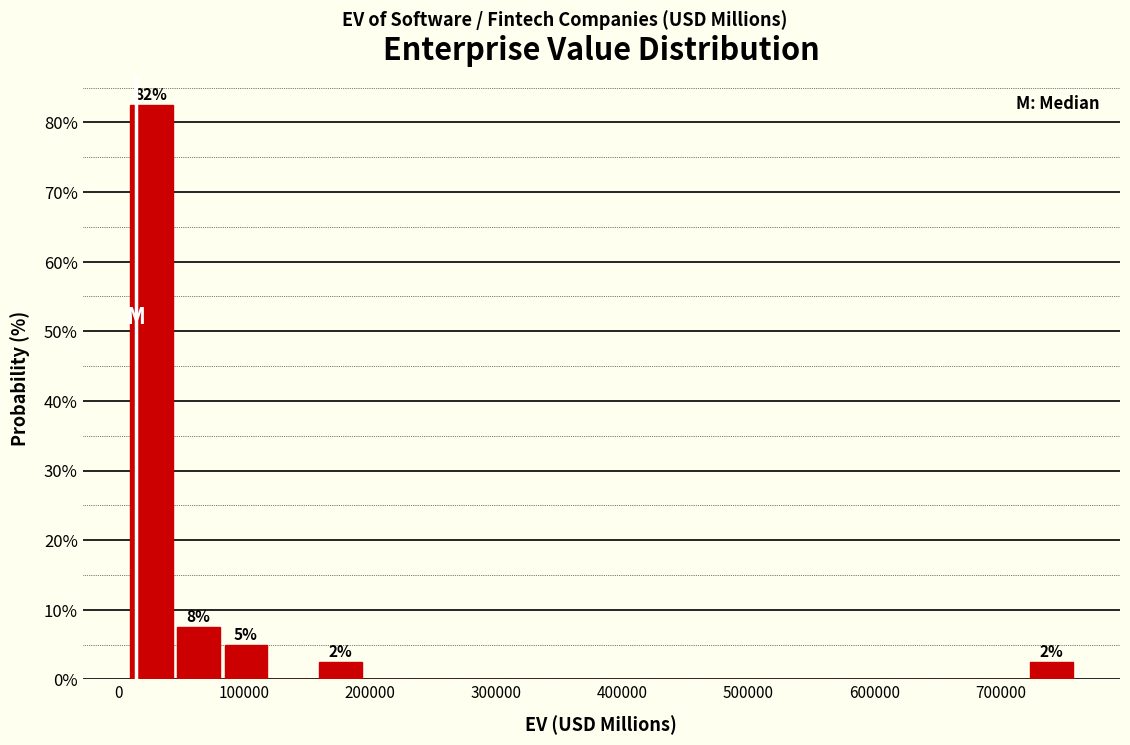

Read against the x-axis, roughly where is the centre of the tallest bar?

30000